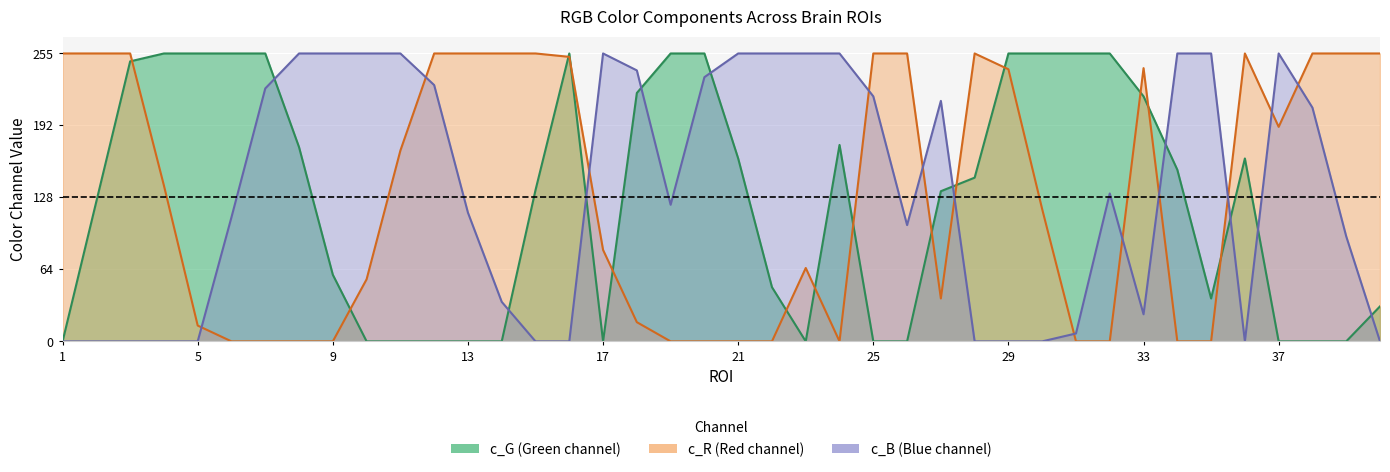

How many interior local peaks does the c_G series have?

3